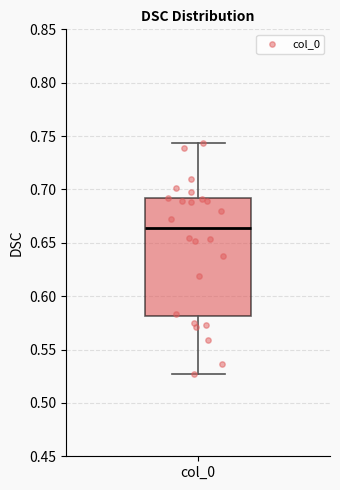

Read this box plot against the y-axis: the position of the median line, the range covered by the box, and the ends of both whiskers. The values are not printed on the chart, so give them approximately, as read against the axis.

median 0.665, box 0.580 to 0.690, whiskers 0.525 to 0.745